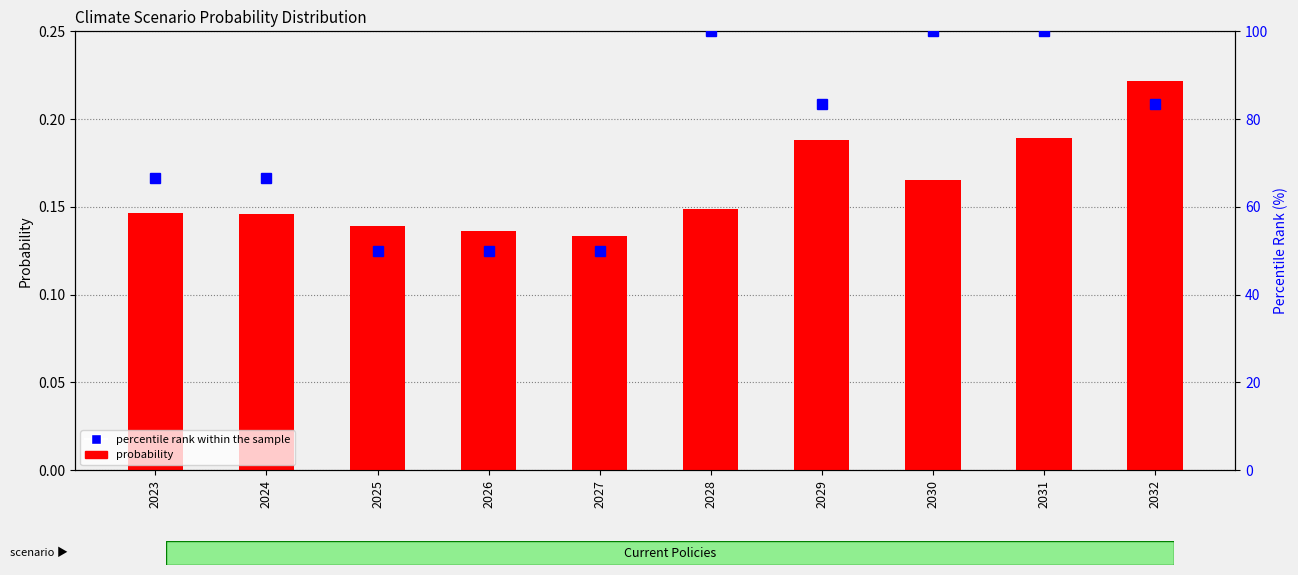

Which series has the largest total across all categories?

percentile rank within the sample